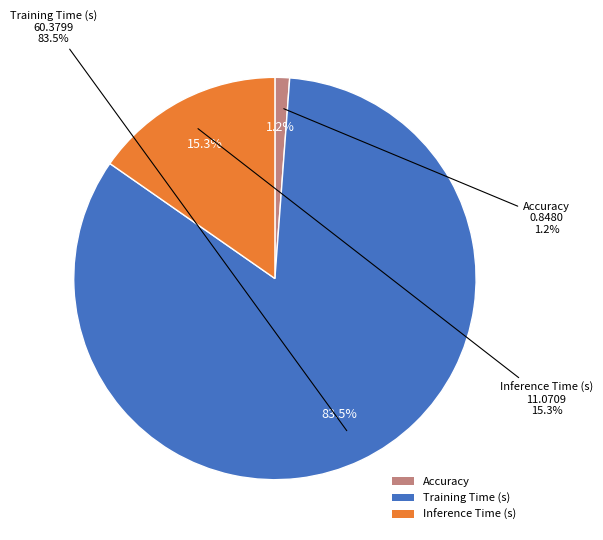

Which slice is the smallest?

Accuracy